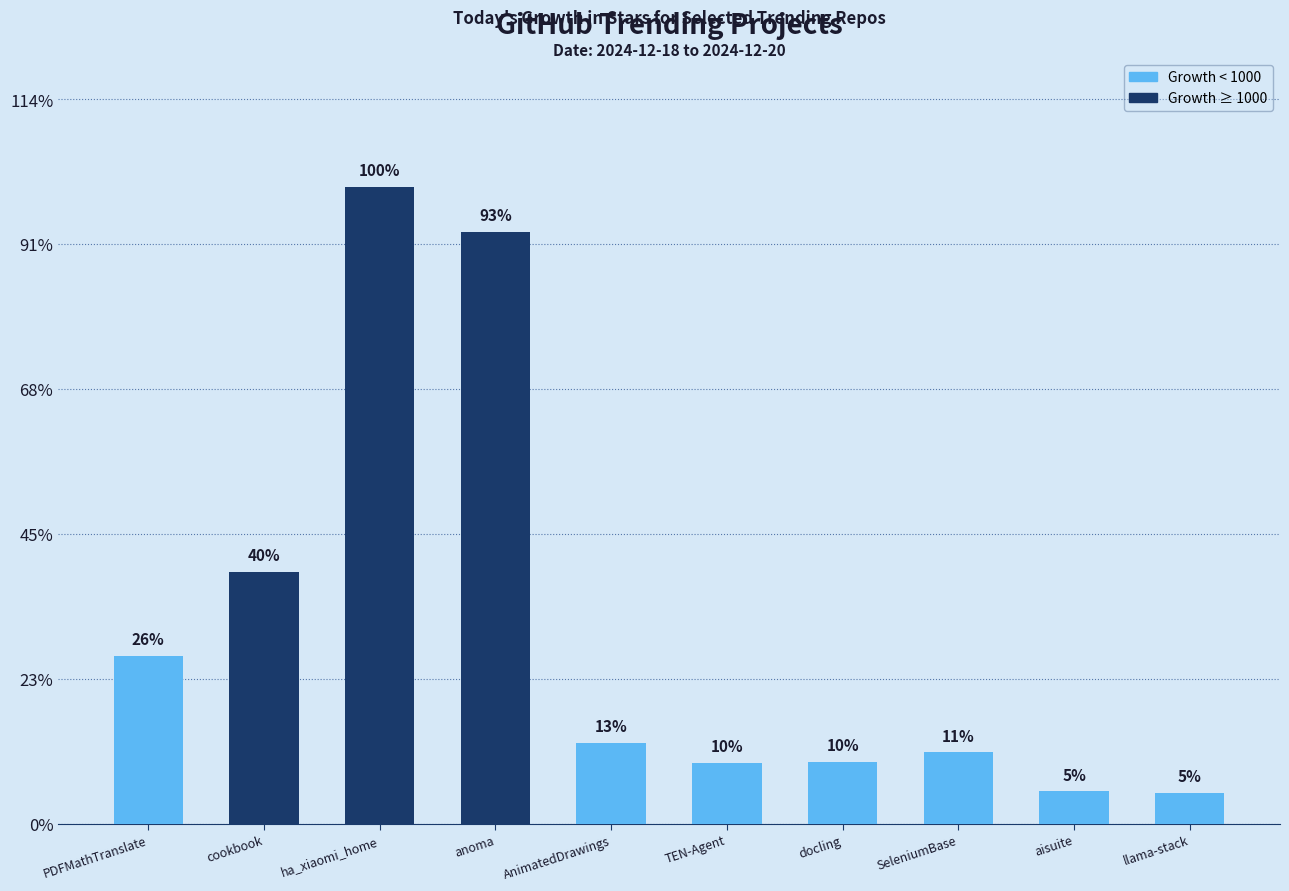

Approximately how many times larger is the value at cookbook compared to aisuite?

7.8